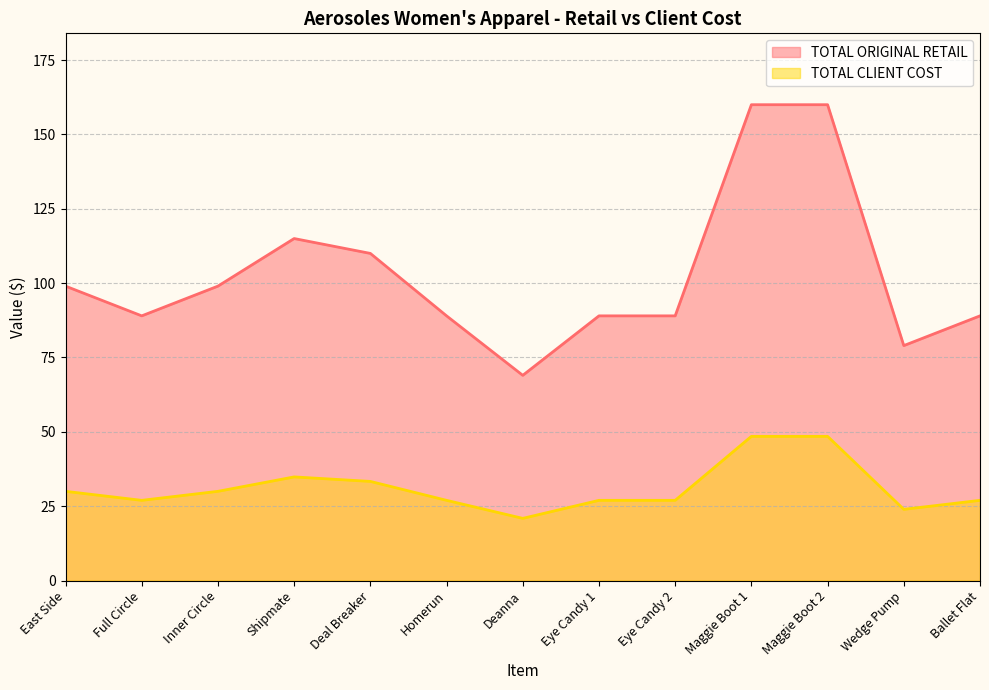

Where does the TOTAL CLIENT COST series first go above 89?

East Side